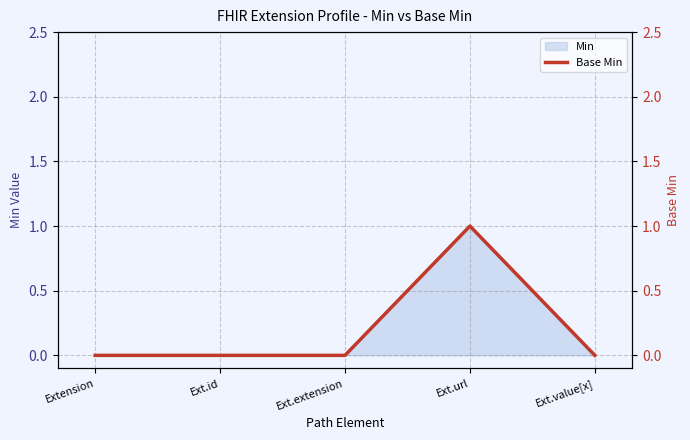

List the labels in order of value, largest first.

Ext.url, Extension, Ext.id, Ext.extension, Ext.value[x]